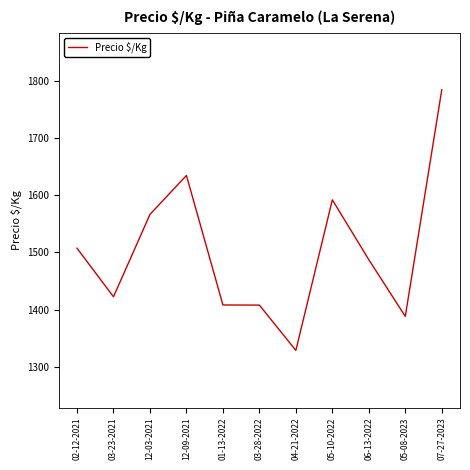

How many distinct data groups are displayed?

1